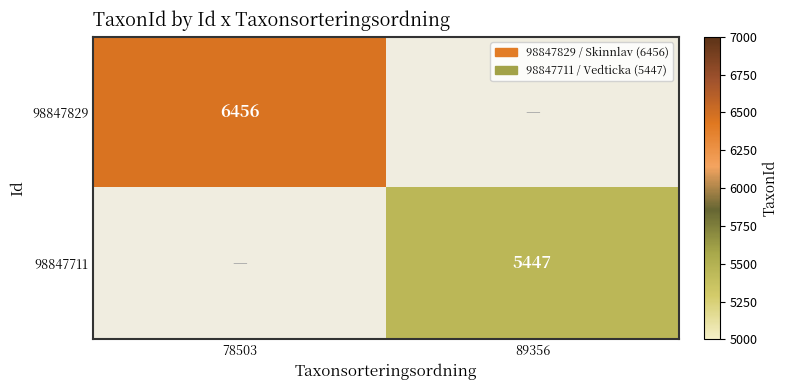

True or false: 98847711 has a value of 3117 at 89356.

False